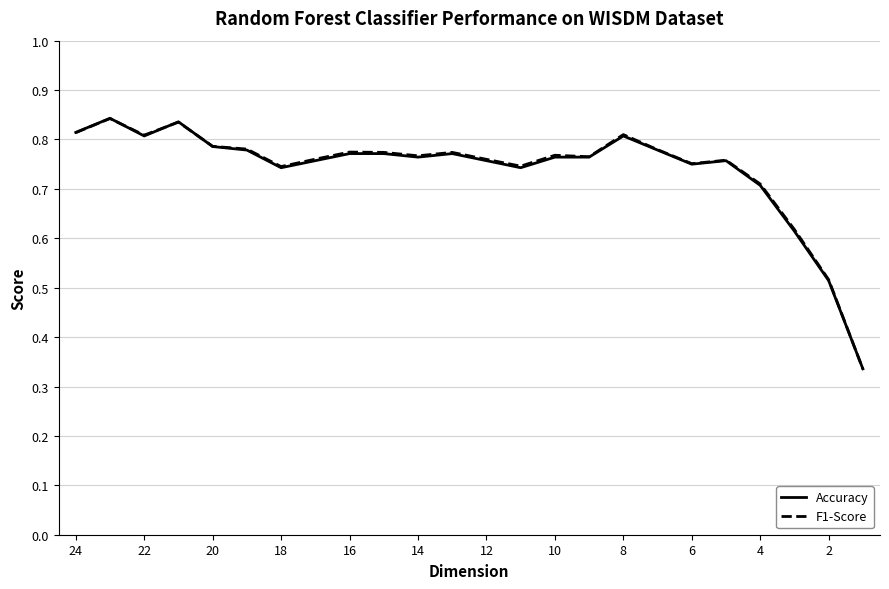

How many Accuracy values are between 0 and 1?

24